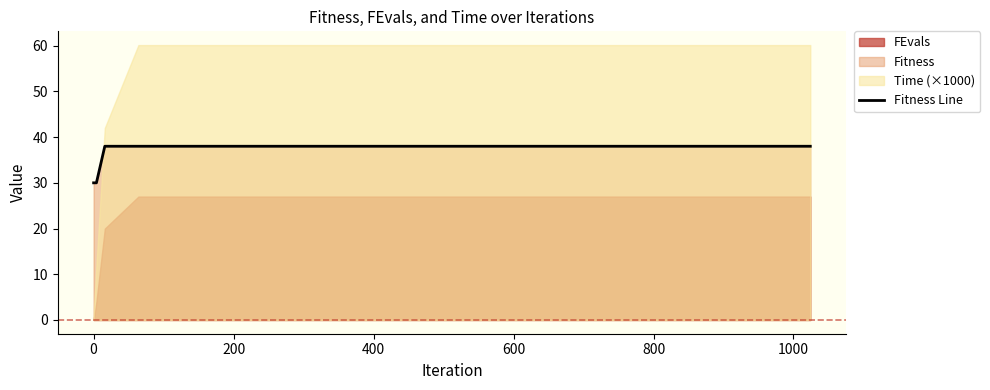

What is the minimum value for Fitness Line?

30